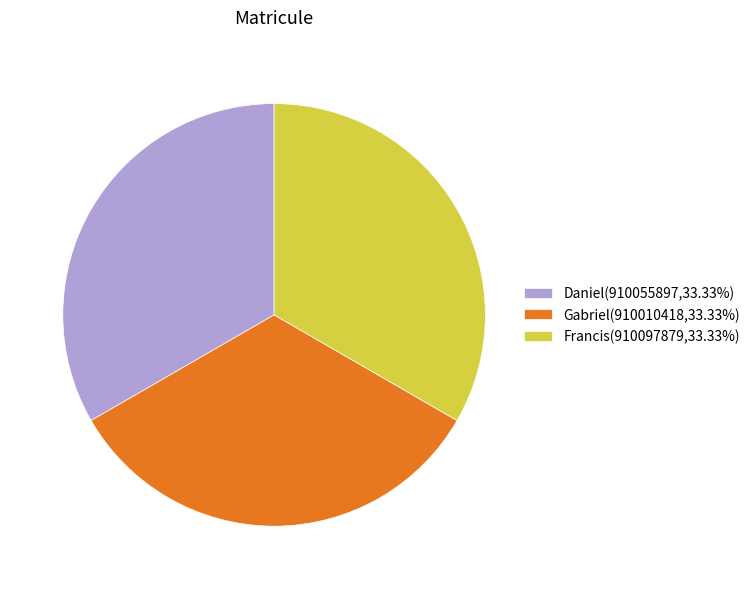

Does Francis(910097879,33.33%) account for over 50% of the chart?

No